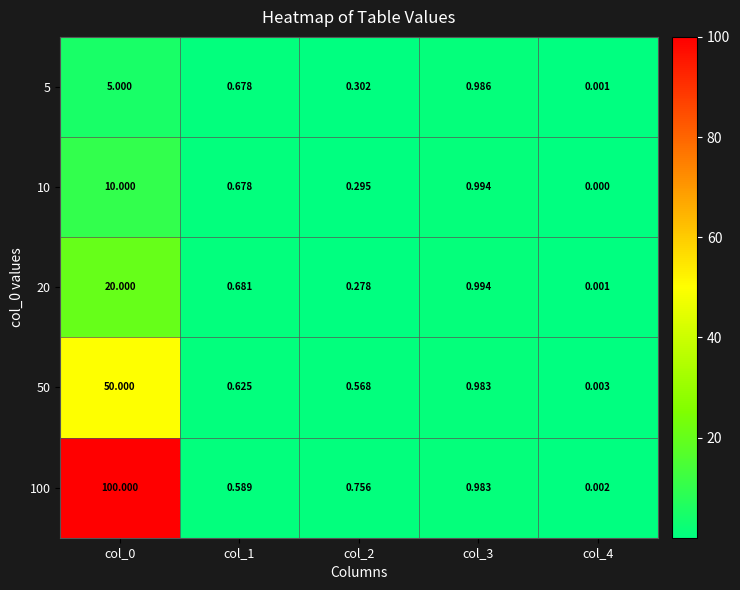

Rank the series by their maximum value, from highest to lowest.

100, 50, 20, 10, 5